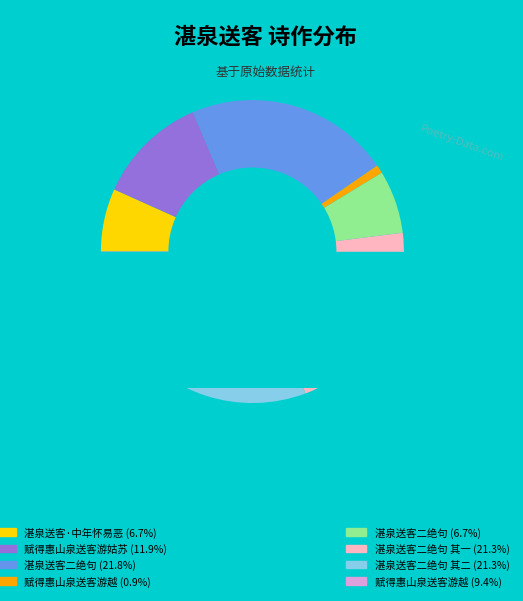

Is it true that 赋得惠山泉送客游姑苏 is 2% of the pie?

False